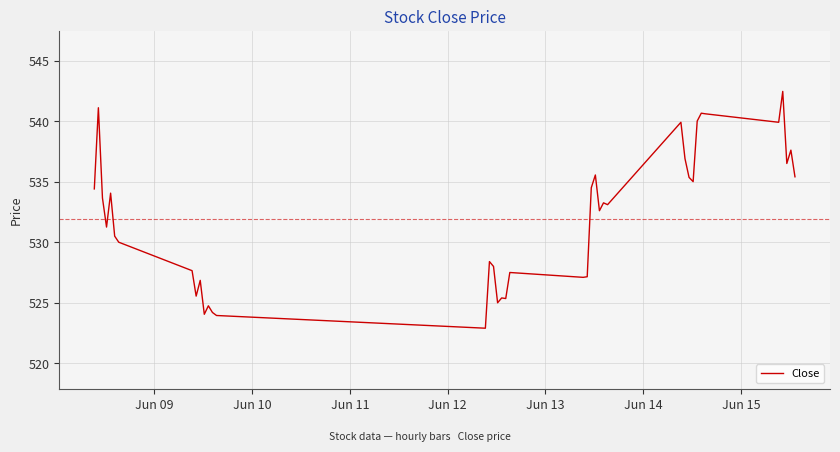

How many lines are shown in the chart?

1